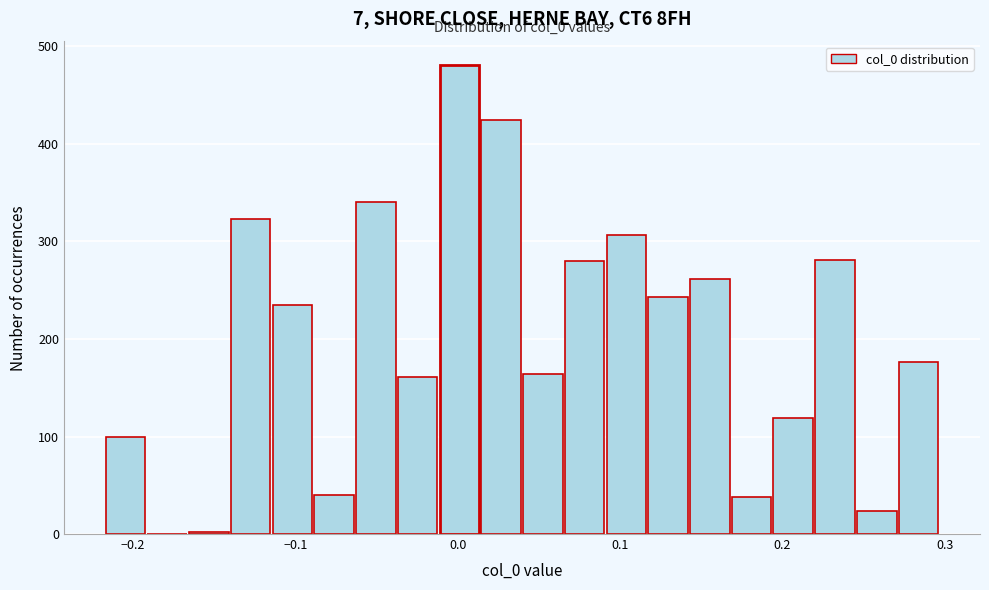

Read against the x-axis, roughly where is the centre of the tallest bar?

0.00